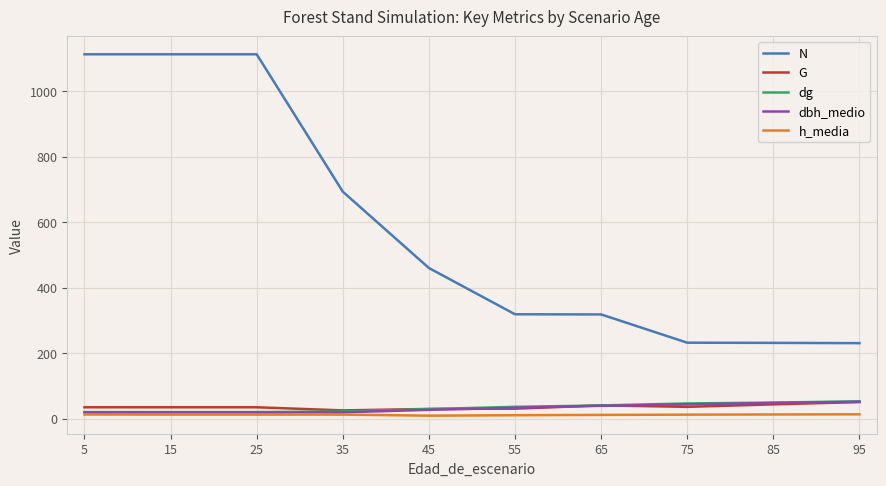

Is it true that dg equals 40.2 at 65?

True